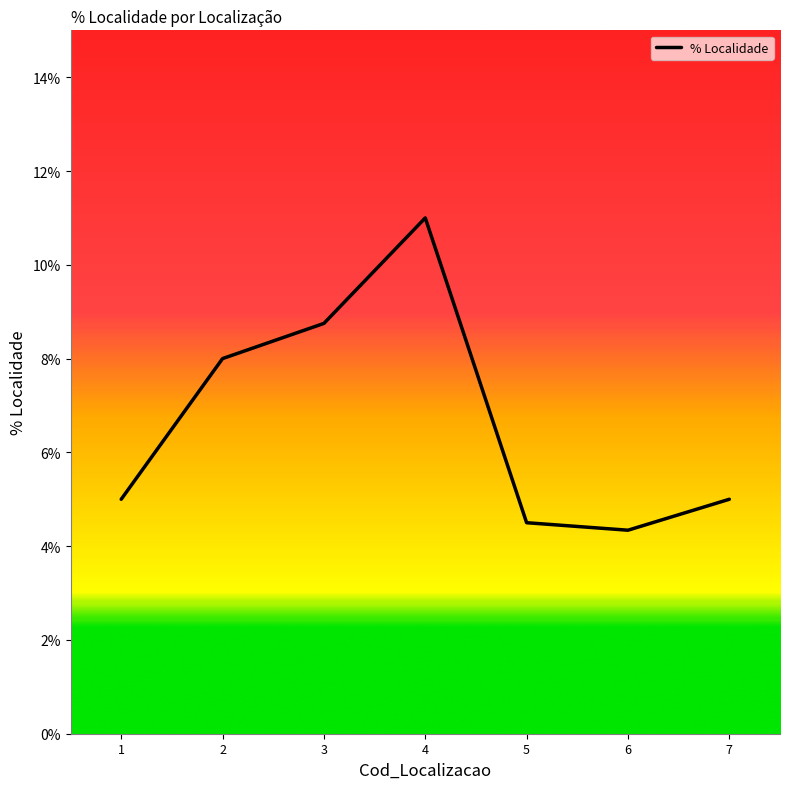

Which has a higher value, 7 or 2?

2